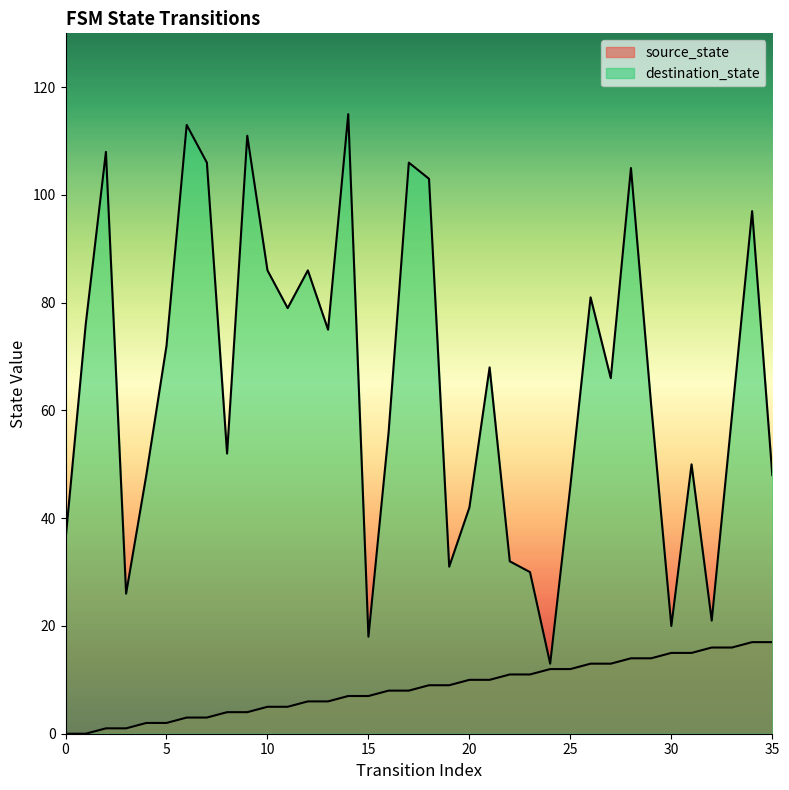

What is the greatest value displayed?

115